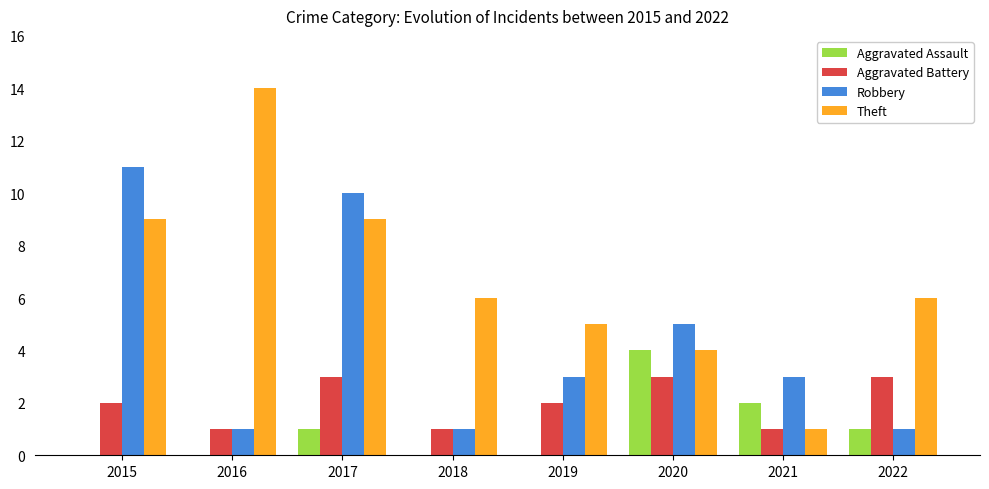

The value of Aggravated Battery at 2019 is 2. True or false?

True